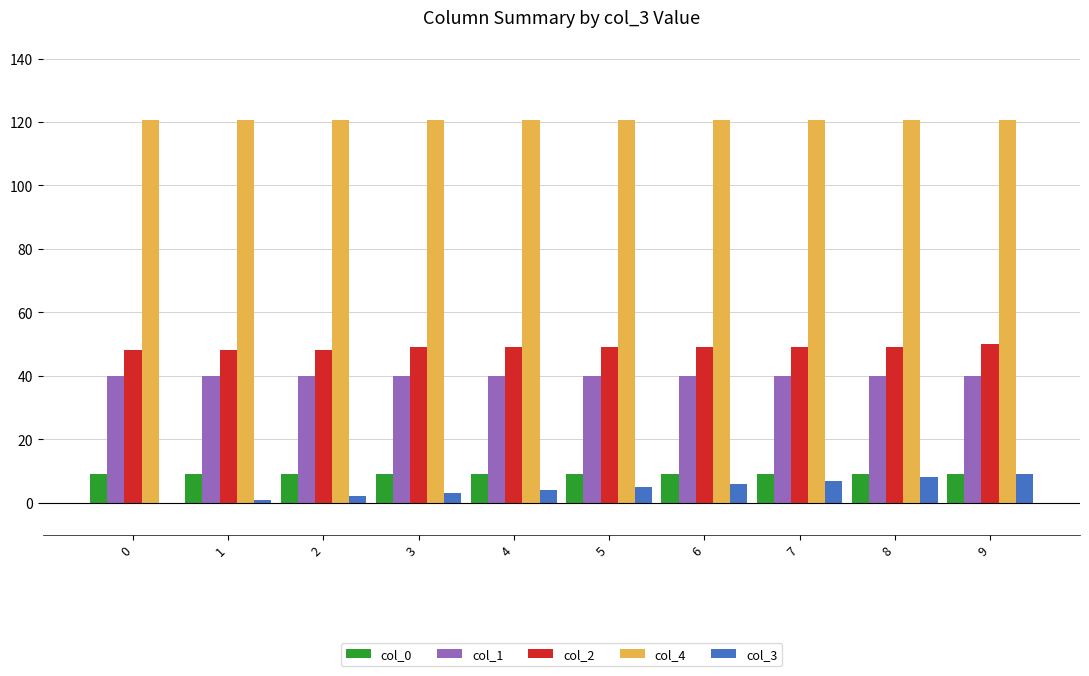

Reading right to left, list all the values displayed in this chart.

col_0: 9=9.0	8=9.0	7=9.0	6=9.0	5=9.0	4=9.0	3=9.0	2=9.0	1=9.0	0=9.0
col_1: 9=40.0	8=40.0	7=40.0	6=40.0	5=40.0	4=40.0	3=40.0	2=40.0	1=40.0	0=40.0
col_2: 9=50.0	8=49.0	7=49.0	6=49.0	5=49.0	4=49.0	3=49.0	2=48.0	1=48.0	0=48.0
col_4: 9=120.5	8=120.5	7=120.5	6=120.5	5=120.5	4=120.5	3=120.5	2=120.5	1=120.5	0=120.5
col_3: 9=9.0	8=8.0	7=7.0	6=6.0	5=5.0	4=4.0	3=3.0	2=2.0	1=1.0	0=0.0